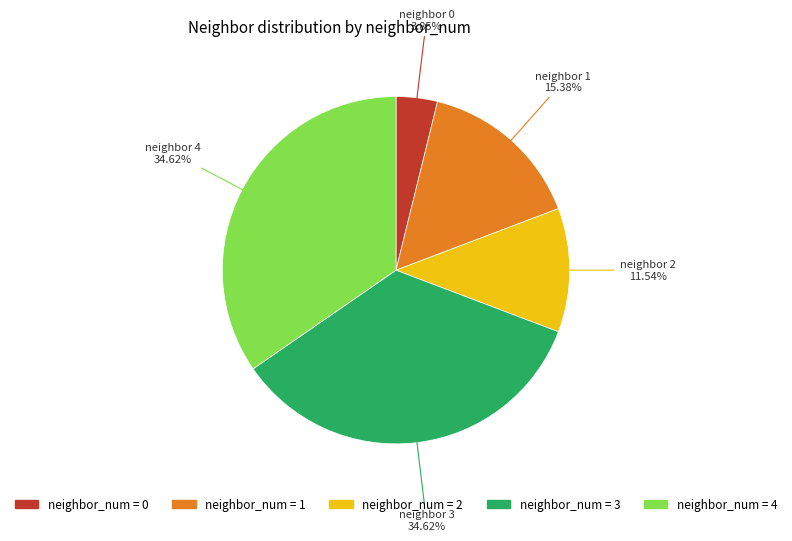

How many slices are in this pie chart?

5